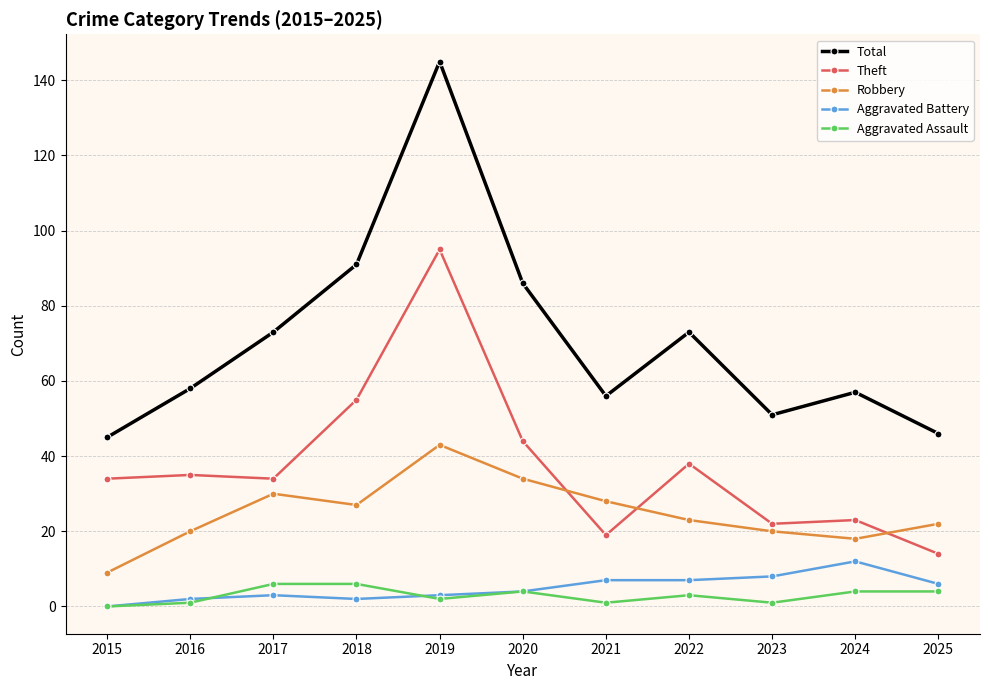

Is it true that Aggravated Battery equals 3 at 2019?

True